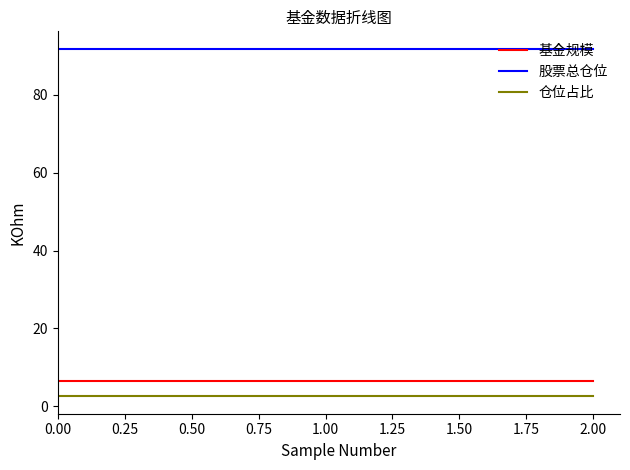

Is it true that 股票总仓位 equals 91.9 at 0.00?

True